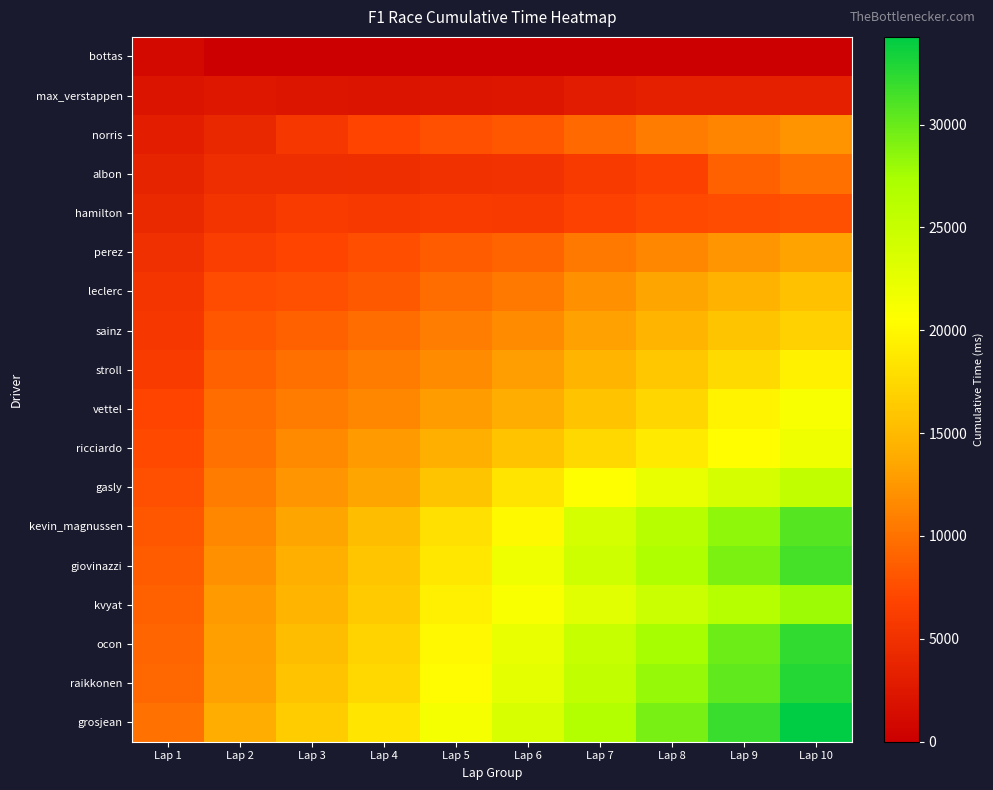

Reading left to right, extract all data points from this chart.

bottas: Lap 1=1031	Lap 2=0	Lap 3=0	Lap 4=0	Lap 5=0	Lap 6=0	Lap 7=0	Lap 8=0	Lap 9=0	Lap 10=0
max_verstappen: Lap 1=2047	Lap 2=2465	Lap 3=2247	Lap 4=2083	Lap 5=2275	Lap 6=2358	Lap 7=2884	Lap 8=3237	Lap 9=3339	Lap 10=3333
norris: Lap 1=3113	Lap 2=4038	Lap 3=5637	Lap 4=6855	Lap 5=7645	Lap 6=8276	Lap 7=9453	Lap 8=10592	Lap 9=11367	Lap 10=12234
albon: Lap 1=3650	Lap 2=4571	Lap 3=4552	Lap 4=4813	Lap 5=5066	Lap 6=5205	Lap 7=5962	Lap 8=6426	Lap 9=8746	Lap 10=9784
hamilton: Lap 1=4173	Lap 2=5282	Lap 3=6046	Lap 4=5794	Lap 5=6096	Lap 6=6004	Lap 7=6654	Lap 8=7265	Lap 9=7455	Lap 10=7681
perez: Lap 1=4872	Lap 2=6243	Lap 3=6916	Lap 4=7589	Lap 5=8492	Lap 6=9028	Lap 7=10394	Lap 8=11500	Lap 9=12395	Lap 10=13354
leclerc: Lap 1=5393	Lap 2=7370	Lap 3=7697	Lap 4=8376	Lap 5=9527	Lap 6=10428	Lap 7=11973	Lap 8=13399	Lap 9=14553	Lap 10=15556
sainz: Lap 1=5714	Lap 2=8231	Lap 3=8876	Lap 4=9600	Lap 5=10758	Lap 6=11714	Lap 7=13226	Lap 8=14692	Lap 9=15906	Lap 10=16967
stroll: Lap 1=6129	Lap 2=8872	Lap 3=9844	Lap 4=10578	Lap 5=11752	Lap 6=12874	Lap 7=14668	Lap 8=16138	Lap 9=17628	Lap 10=19424
vettel: Lap 1=6908	Lap 2=9539	Lap 3=10611	Lap 4=11502	Lap 5=12765	Lap 6=13973	Lap 7=15763	Lap 8=17294	Lap 9=19550	Lap 10=21104
ricciardo: Lap 1=7312	Lap 2=9996	Lap 3=11634	Lap 4=12670	Lap 5=14147	Lap 6=15715	Lap 7=17477	Lap 8=18902	Lap 9=20470	Lap 10=21768
gasly: Lap 1=7652	Lap 2=10623	Lap 3=12336	Lap 4=13469	Lap 5=15821	Lap 6=18463	Lap 7=20585	Lap 8=22312	Lap 9=23857	Lap 10=25431
kevin_magnussen: Lap 1=8133	Lap 2=11454	Lap 3=13387	Lap 4=15377	Lap 5=18097	Lap 6=20174	Lap 7=23992	Lap 8=26296	Lap 9=28459	Lap 10=30690
giovinazzi: Lap 1=8559	Lap 2=12077	Lap 3=14112	Lap 4=16002	Lap 5=18691	Lap 6=21784	Lap 7=24563	Lap 8=26962	Lap 9=29188	Lap 10=31385
kvyat: Lap 1=8906	Lap 2=12592	Lap 3=14720	Lap 4=16455	Lap 5=19391	Lap 6=21002	Lap 7=22913	Lap 8=24860	Lap 9=26491	Lap 10=27903
ocon: Lap 1=9224	Lap 2=13074	Lap 3=15262	Lap 4=17085	Lap 5=19982	Lap 6=22323	Lap 7=25088	Lap 8=27543	Lap 9=29831	Lap 10=32242
raikkonen: Lap 1=9327	Lap 2=13195	Lap 3=15695	Lap 4=17475	Lap 5=20236	Lap 6=22743	Lap 7=25463	Lap 8=28219	Lap 9=30337	Lap 10=32775
grosjean: Lap 1=9911	Lap 2=14004	Lap 3=16589	Lap 4=18573	Lap 5=21243	Lap 6=23725	Lap 7=26578	Lap 8=29401	Lap 9=31873	Lap 10=34259